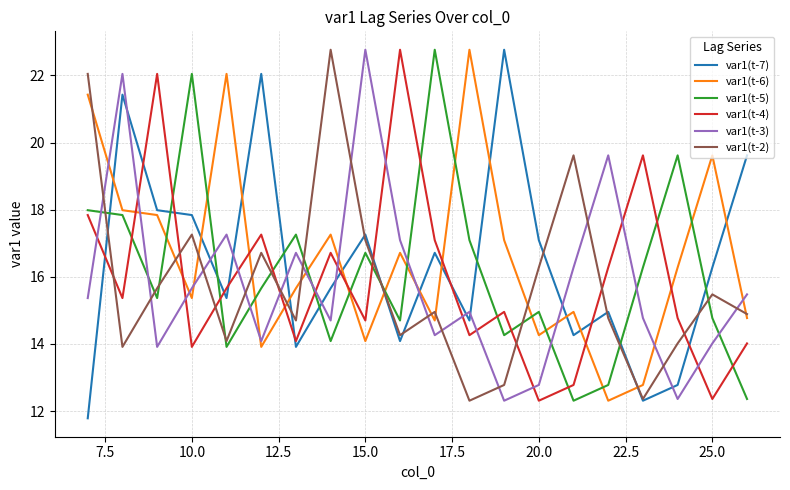

Reading left to right, transcribe all the data shown in this chart.

var1(t-7): 11.8	21.4	18.0	17.8	15.4	22.0	13.9	15.7	17.3	14.1	16.7	14.7	22.8	17.1	14.3	15.0	12.3	12.8	16.3	19.6
var1(t-6): 21.4	18.0	17.8	15.4	22.0	13.9	15.7	17.3	14.1	16.7	14.7	22.8	17.1	14.3	15.0	12.3	12.8	16.3	19.6	14.8
var1(t-5): 18.0	17.8	15.4	22.0	13.9	15.7	17.3	14.1	16.7	14.7	22.8	17.1	14.3	15.0	12.3	12.8	16.3	19.6	14.8	12.4
var1(t-4): 17.8	15.4	22.0	13.9	15.7	17.3	14.1	16.7	14.7	22.8	17.1	14.3	15.0	12.3	12.8	16.3	19.6	14.8	12.4	14.0
var1(t-3): 15.4	22.0	13.9	15.7	17.3	14.1	16.7	14.7	22.8	17.1	14.3	15.0	12.3	12.8	16.3	19.6	14.8	12.4	14.0	15.5
var1(t-2): 22.0	13.9	15.7	17.3	14.1	16.7	14.7	22.8	17.1	14.3	15.0	12.3	12.8	16.3	19.6	14.8	12.4	14.0	15.5	14.9